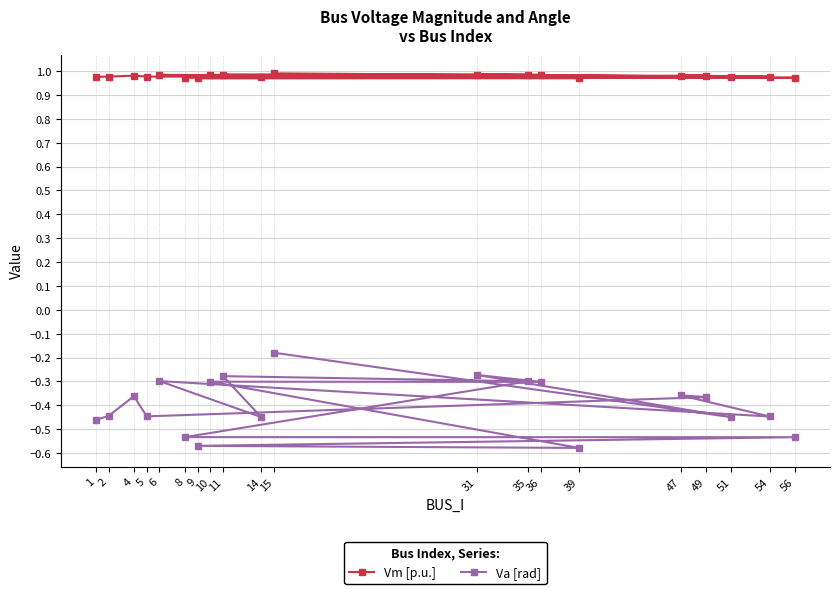

True or false: Va [rad] and Vm [p.u.] intersect in this chart.

False